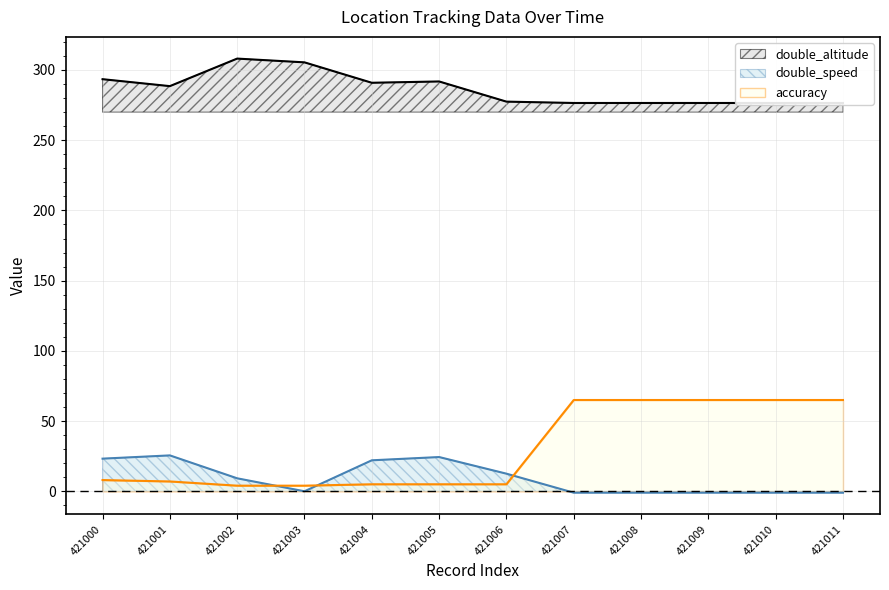

What is the spread (max minus min) of values at 421010?

277.5